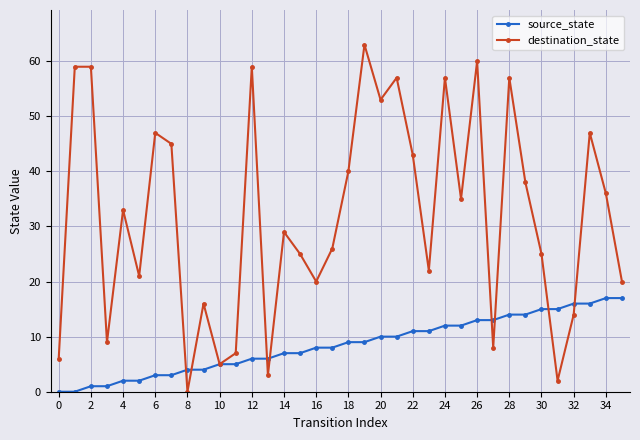

Which series has the largest range (max minus min)?

destination_state